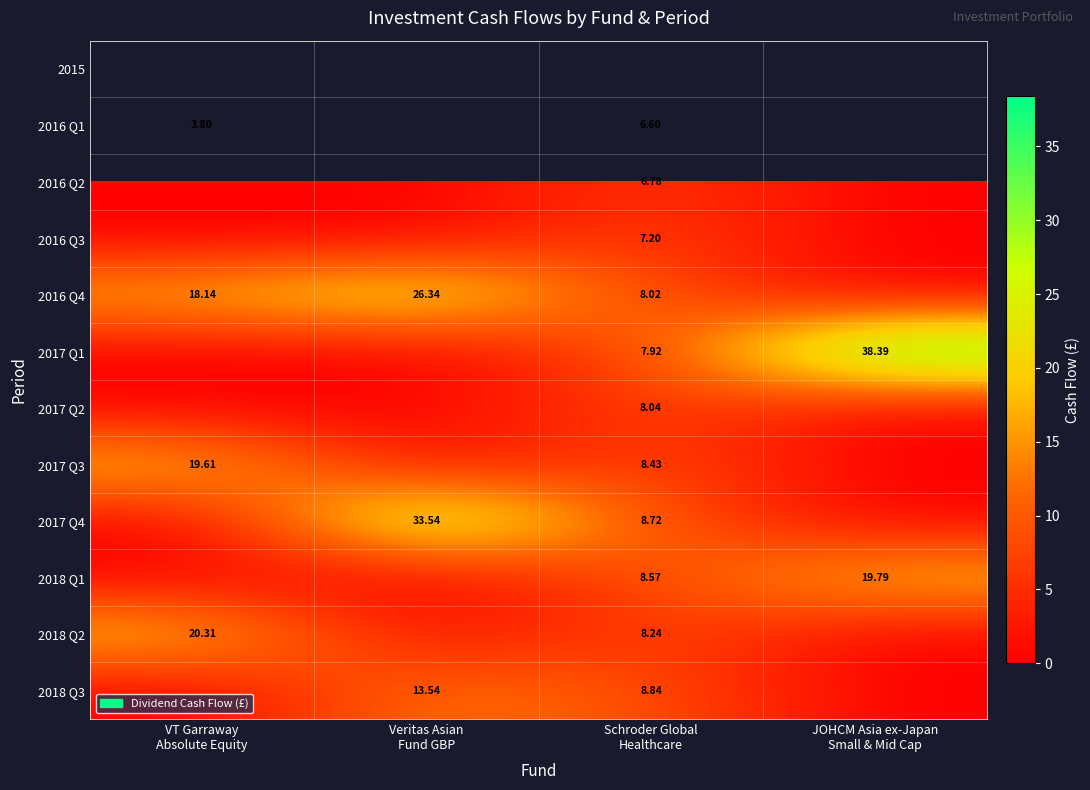

Is the value of 2017 Q1 at VT Garraway Absolute Equity greater than the value of 2017 Q4 at Veritas Asian Fund GBP?

No